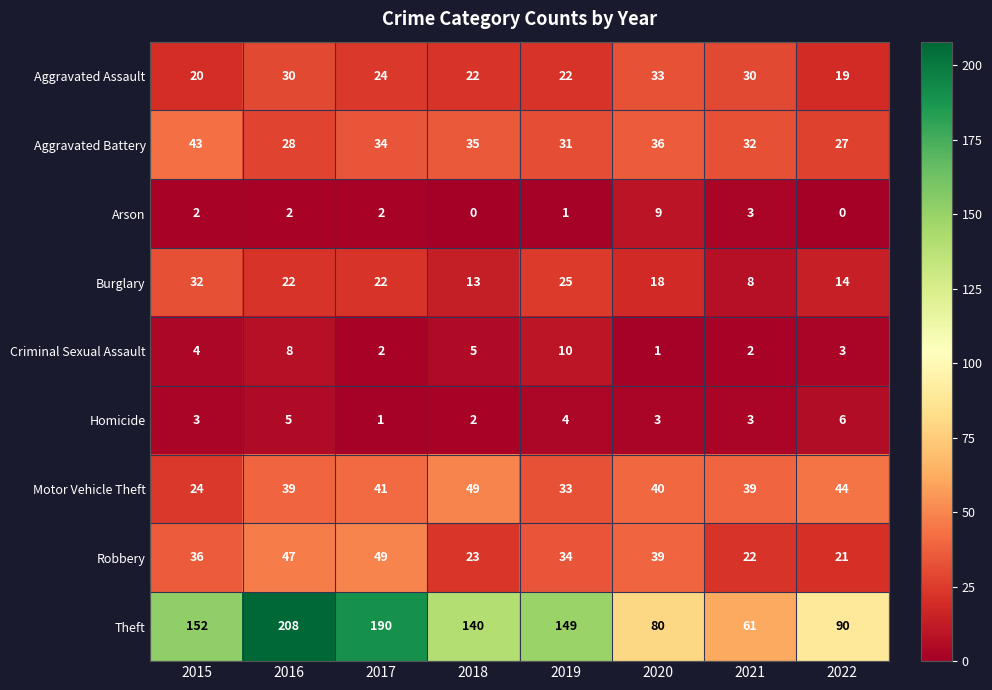

At which category is the sum across all series the highest?

2016